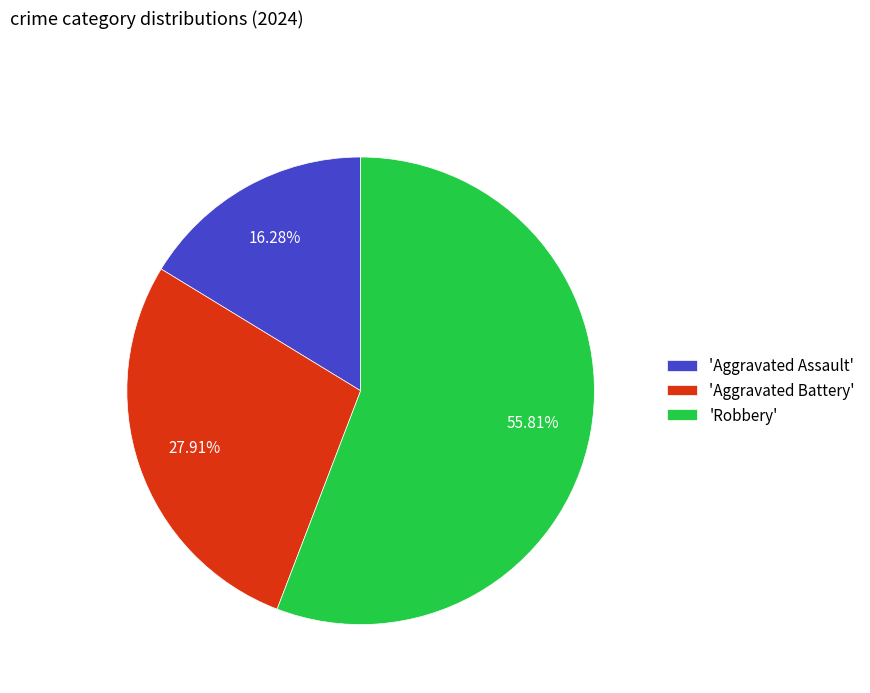

What is the smallest slice in the pie chart?

'Aggravated Assault'